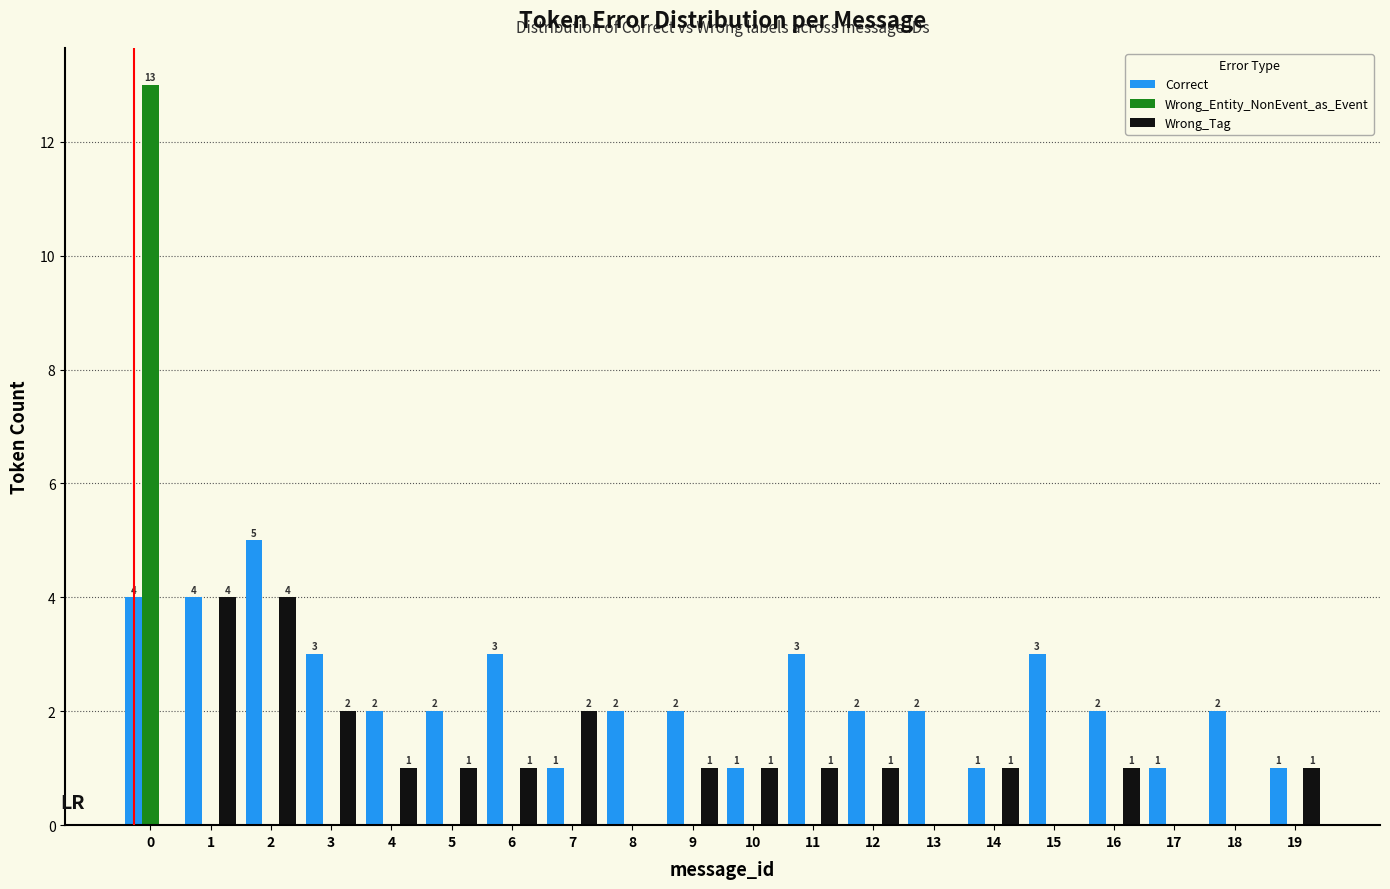

Reading right to left, transcribe all the data shown in this chart.

Correct: 19=1	18=2	17=1	16=2	15=3	14=1	13=2	12=2	11=3	10=1	9=2	8=2	7=1	6=3	5=2	4=2	3=3	2=5	1=4	0=4
Wrong_Entity_NonEvent_as_Event: 19=0	18=0	17=0	16=0	15=0	14=0	13=0	12=0	11=0	10=0	9=0	8=0	7=0	6=0	5=0	4=0	3=0	2=0	1=0	0=13
Wrong_Tag: 19=1	18=0	17=0	16=1	15=0	14=1	13=0	12=1	11=1	10=1	9=1	8=0	7=2	6=1	5=1	4=1	3=2	2=4	1=4	0=0